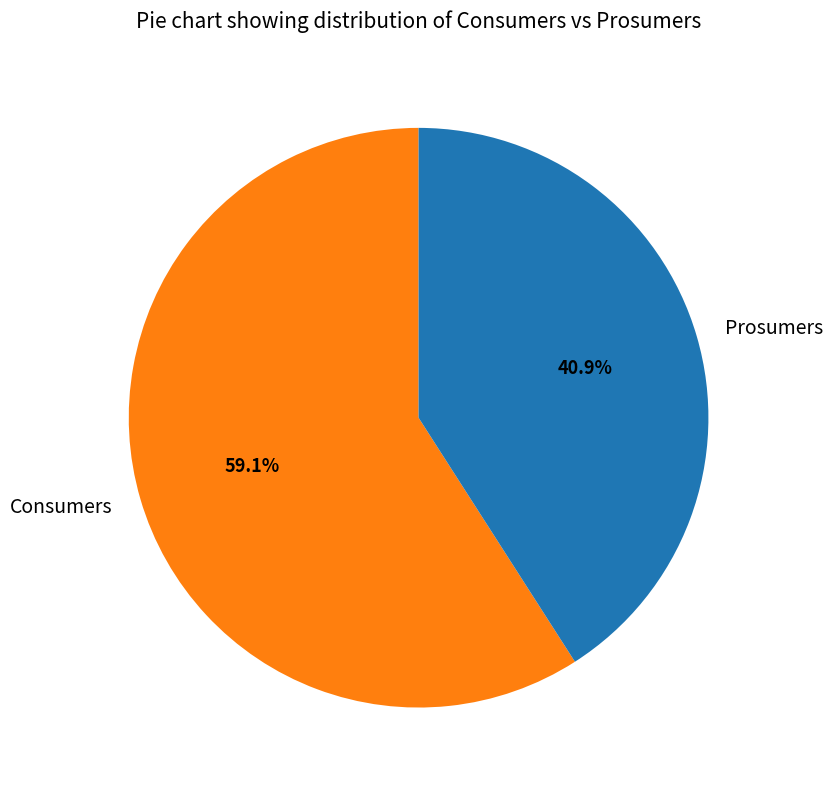

Approximately how many times larger is the value at Prosumers compared to Consumers?

0.7